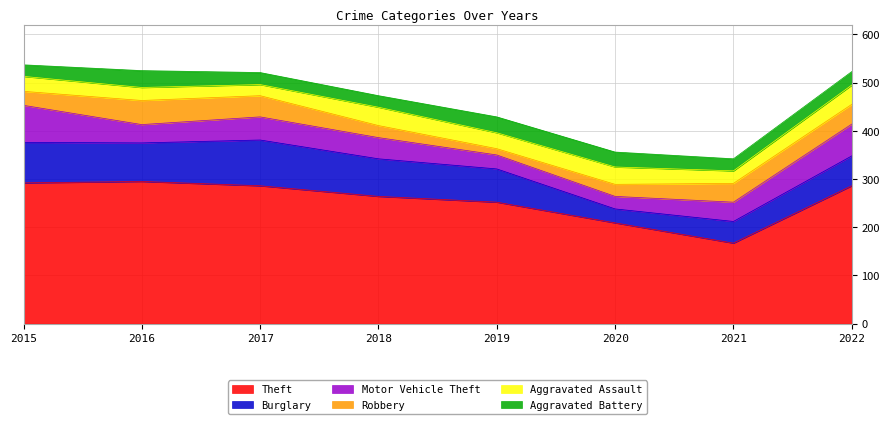

In Aggravated Battery, how many points are higher than both neighbors (excluding endpoints)?

2